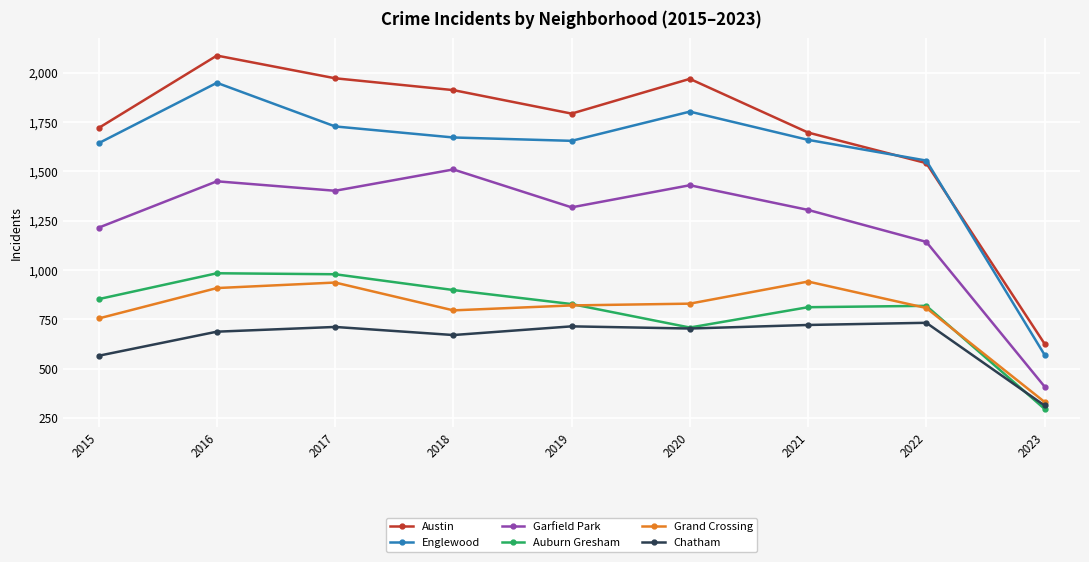

At how many categories does at least one series exceed 1637?

7